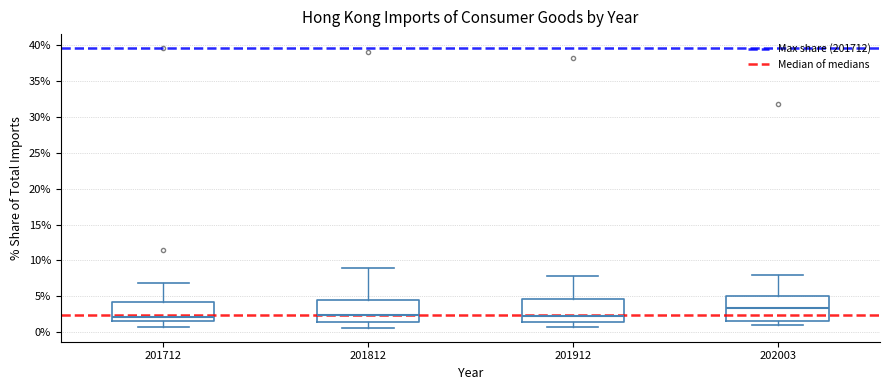

Reading left to right, transcribe this box plot: for each box, give where its median line is, the range the box spans, and where its two whiskers end, as read against the y-axis. The values are not printed on the chart, so give them approximately, as read against the axis.

201712: median 2.0, box 1.5 to 4.5, whiskers 0.5 to 7.0
201812: median 2.5, box 1.5 to 4.5, whiskers 0.5 to 9.0
201912: median 2.5, box 1.5 to 4.5, whiskers 1.0 to 8.0
202003: median 3.5, box 1.5 to 5.0, whiskers 1.0 to 8.0